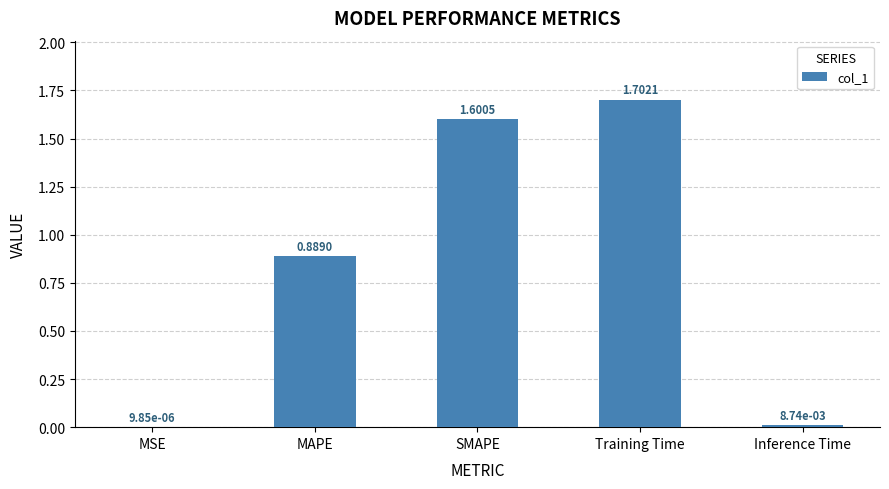

True or false: the data shows 1.6 at SMAPE.

True